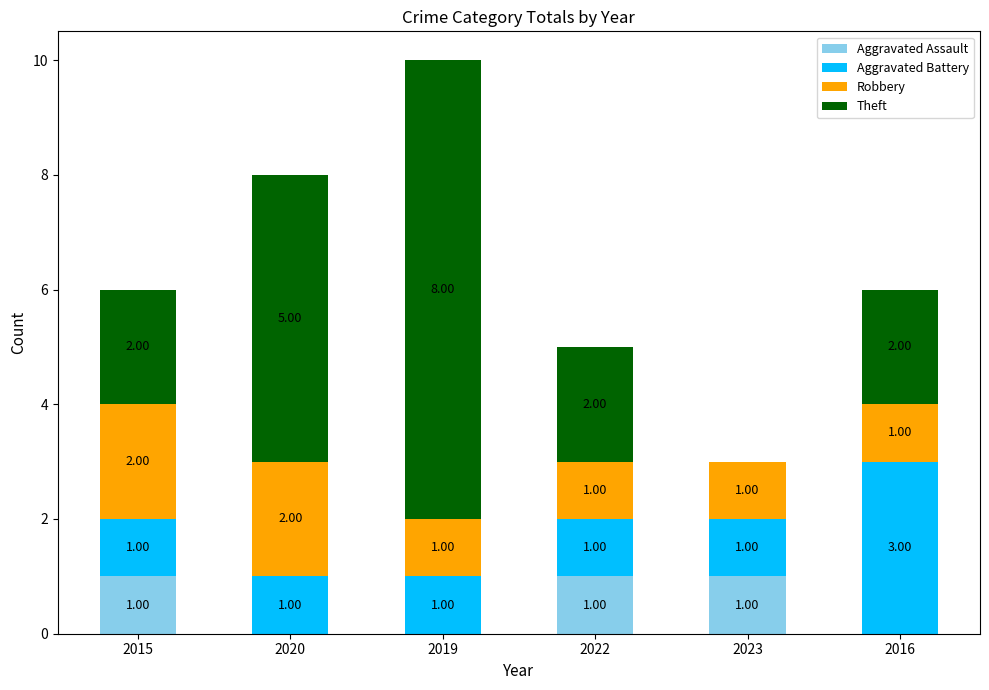

At which category is the sum across all series the highest?

2019